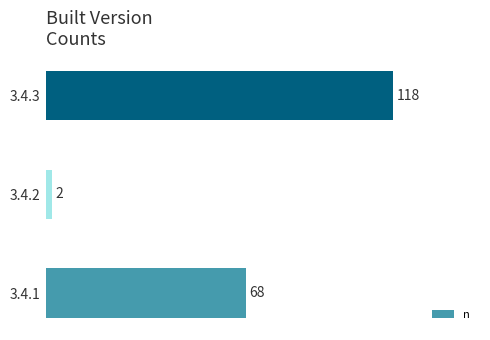

Where is the data nearest to the value 60?

3.4.1